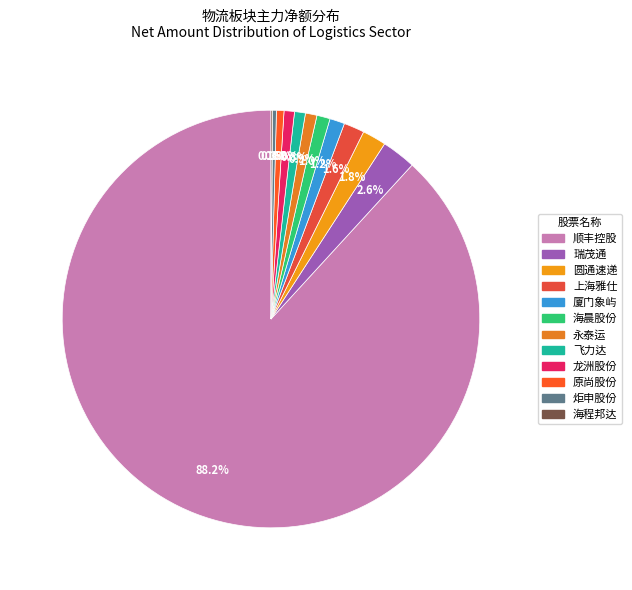

True or false: 圆通速递 accounts for 1% of the total.

False